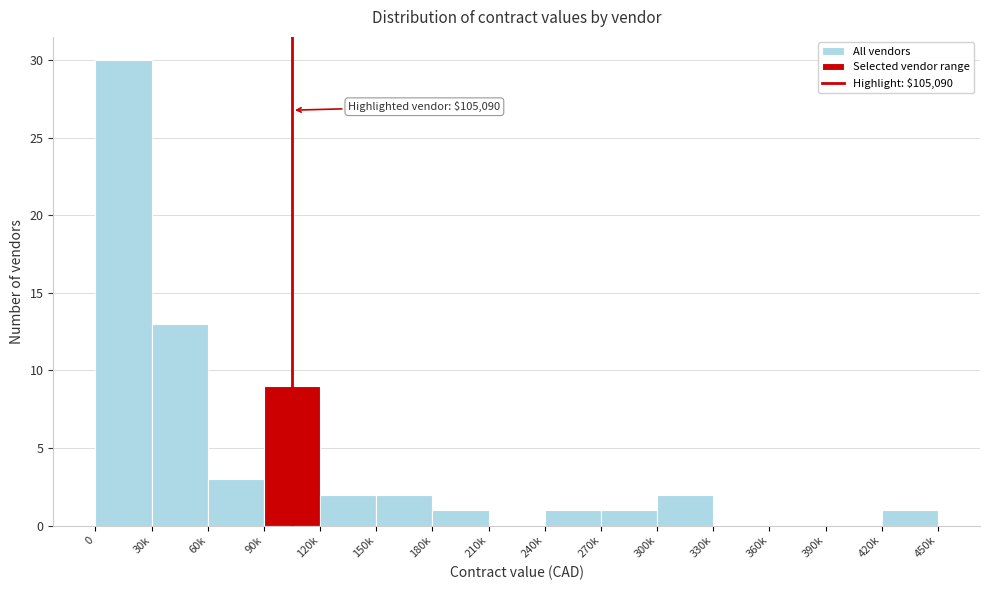

Reading right to left, what are all the values shown in this chart?

420k=1	390k=0	360k=0	330k=0	300k=2	270k=1	240k=1	210k=0	180k=1	150k=2	120k=2	90k=9	60k=3	30k=13	0=30